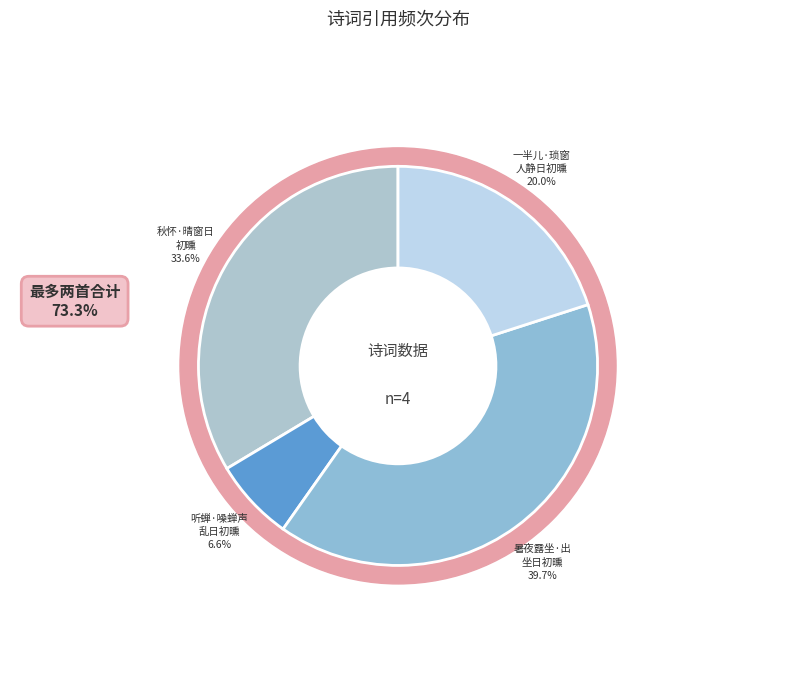

How many segments does this pie chart have?

4